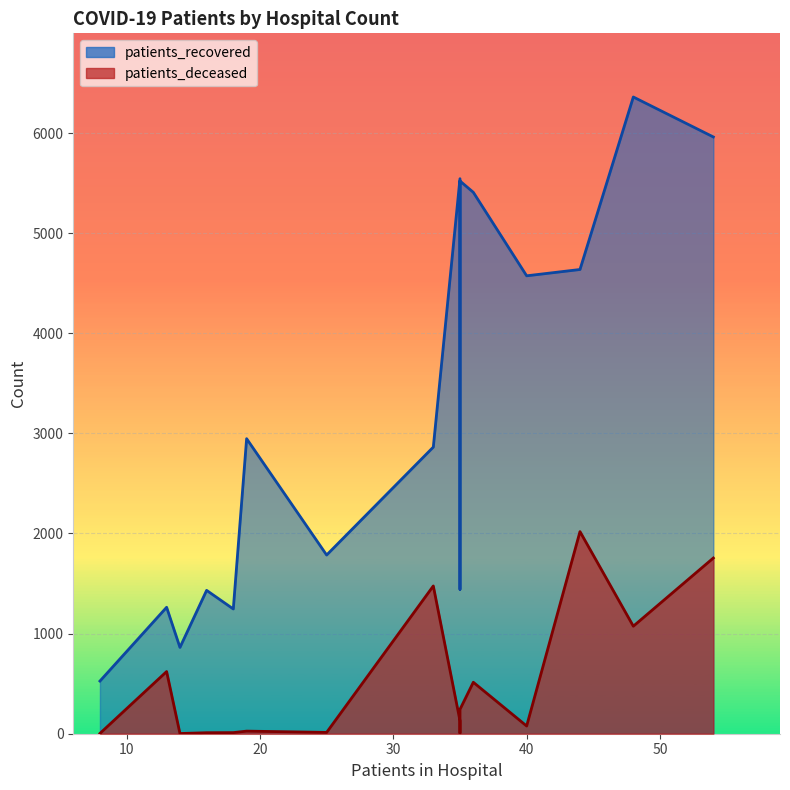

Rank the series at 45 - 49 from lowest to highest value.

patients_deceased, patients_recovered